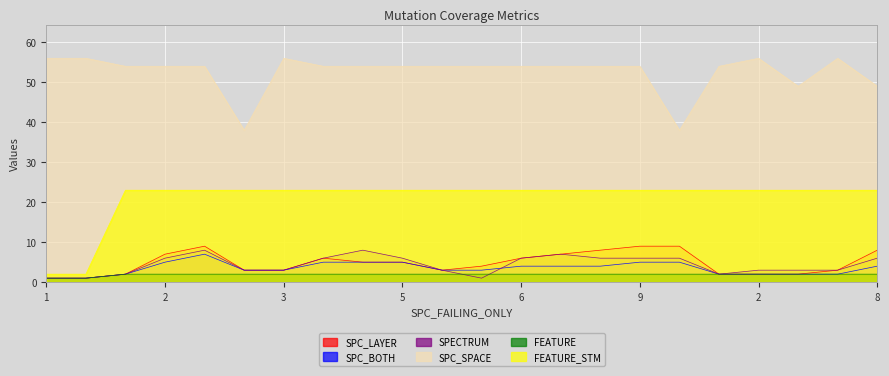

Count the number of categories in the chart.

22